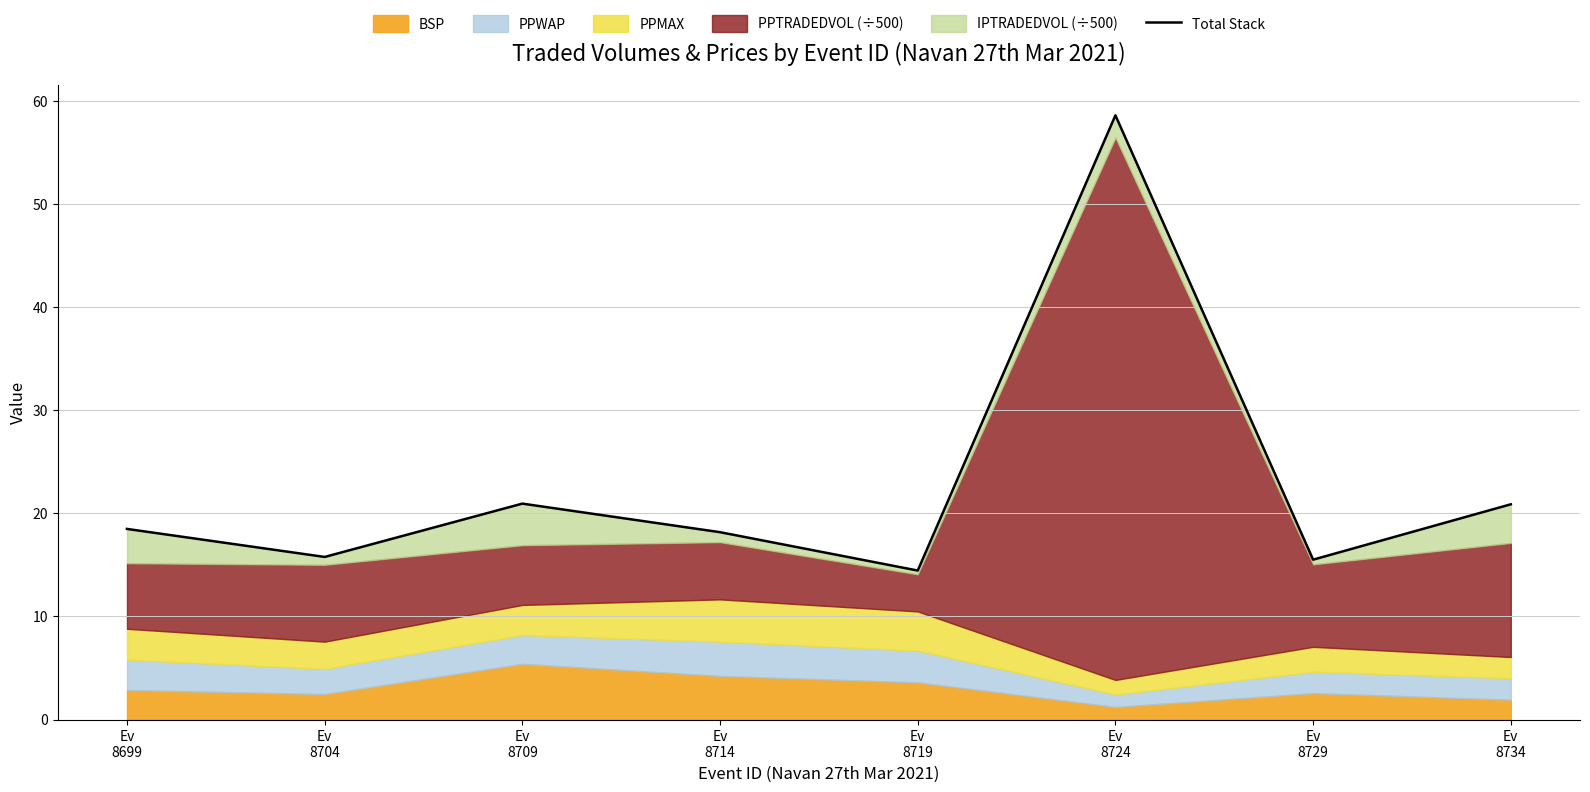

At which label does the data first exceed 18?

Ev
8699